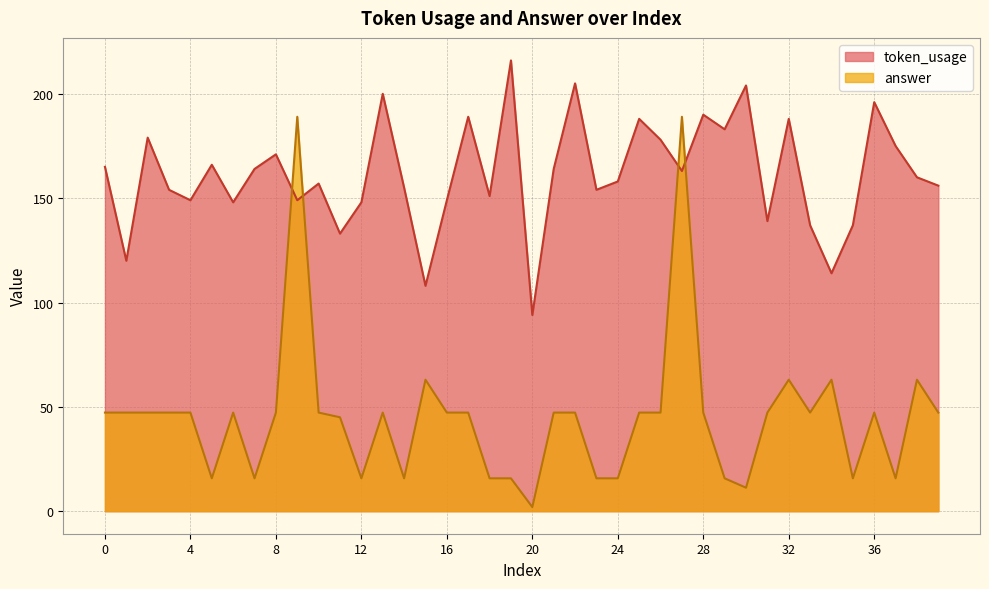

What is the total value across all series at 9?

338.0